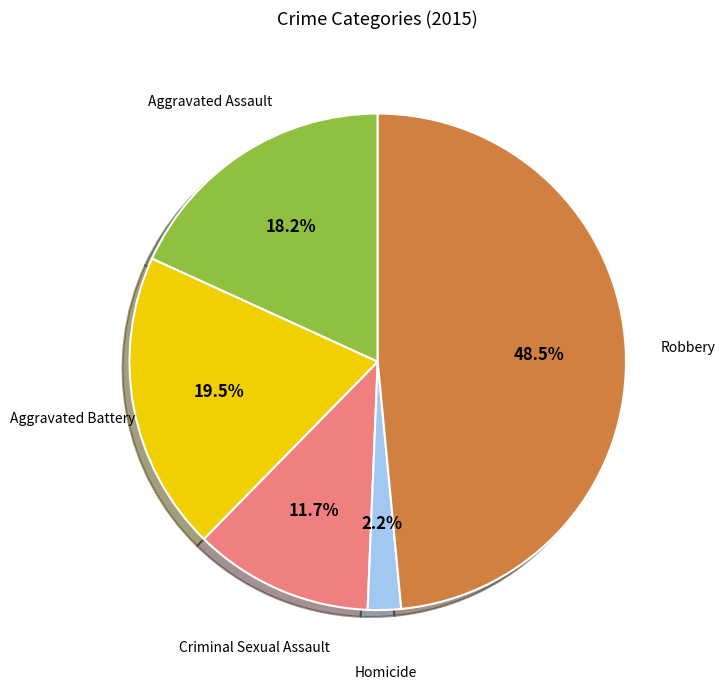

Is there a majority slice in this chart?

No